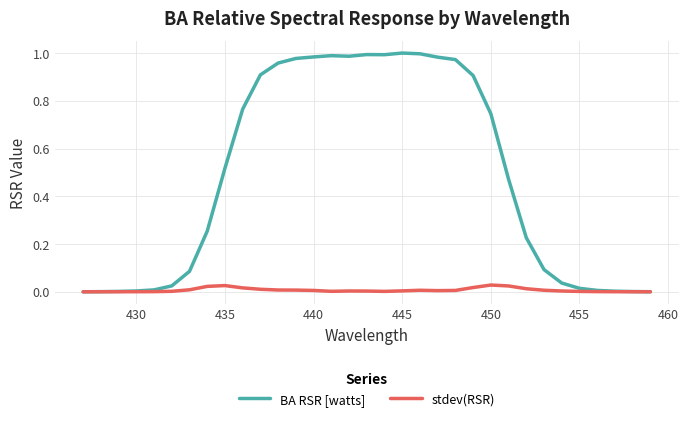

Which series has the largest range (max minus min)?

BA RSR [watts]